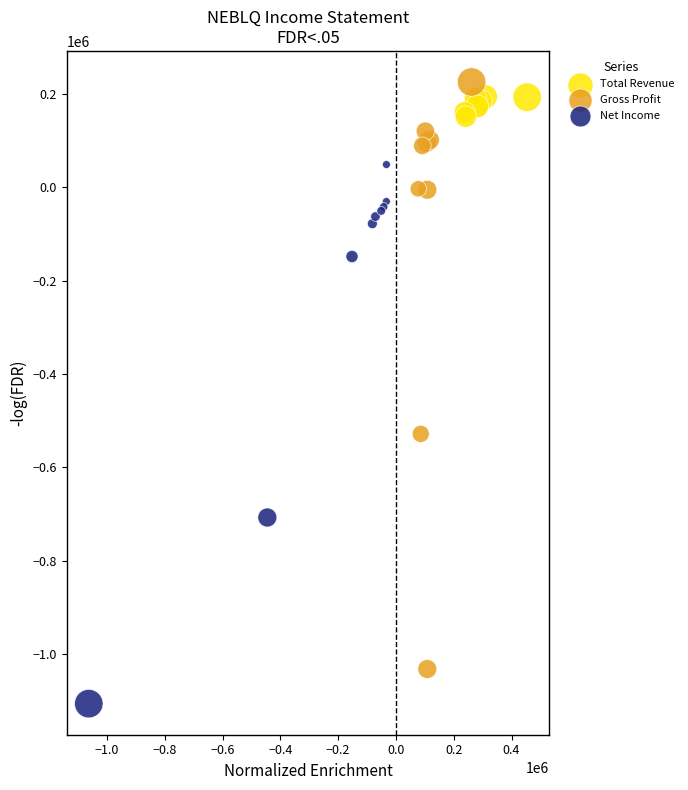

Which series contains the lowest Y value?

Net Income